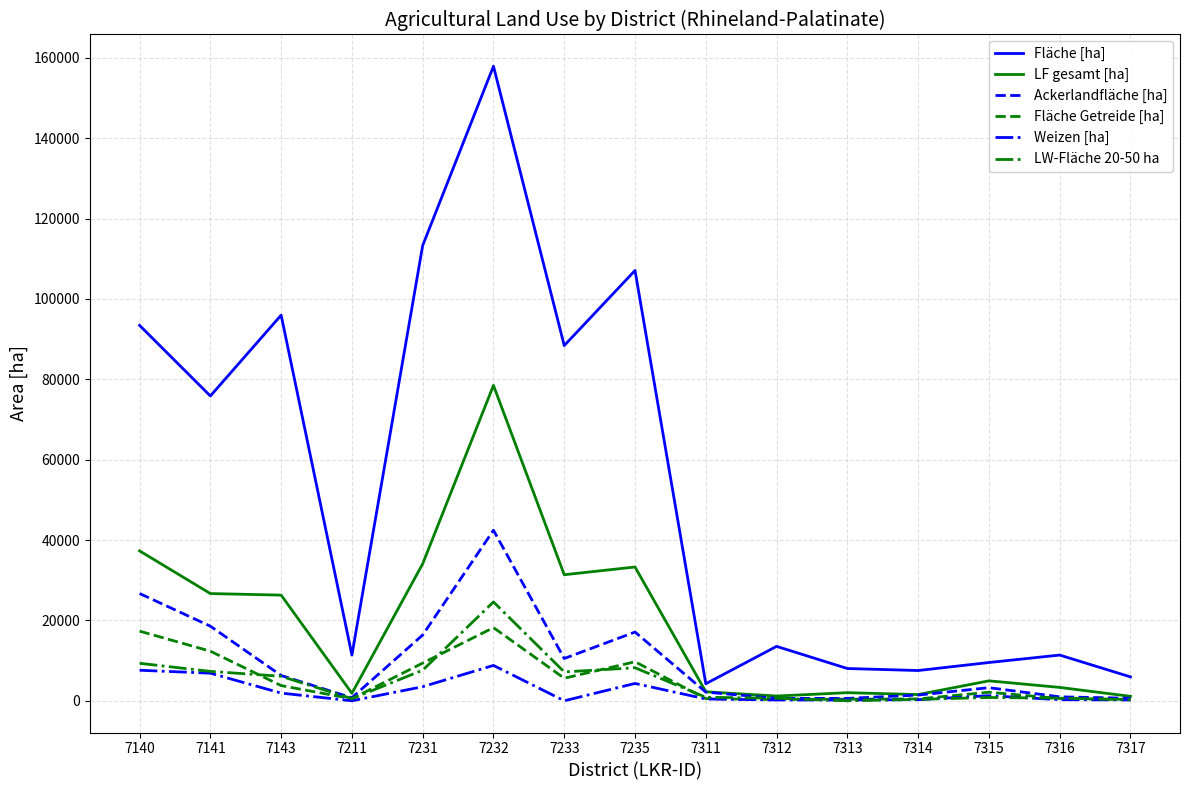

Is it true that Weizen [ha] equals 15347.7 at 7232?

False